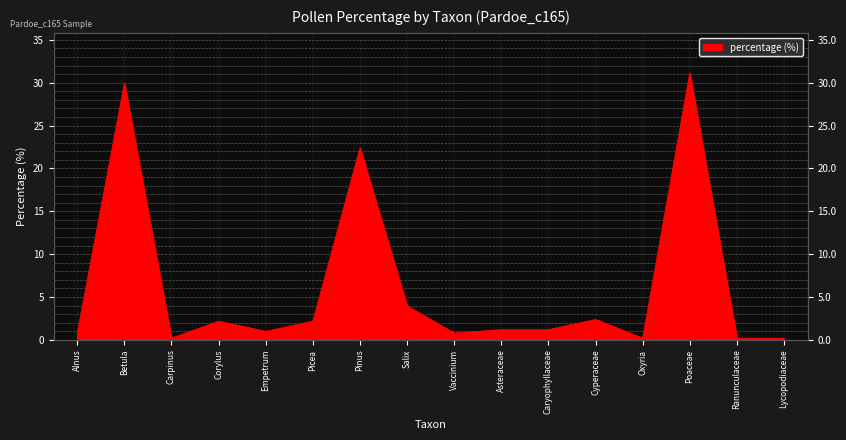

What position from the right is Pinus?

10